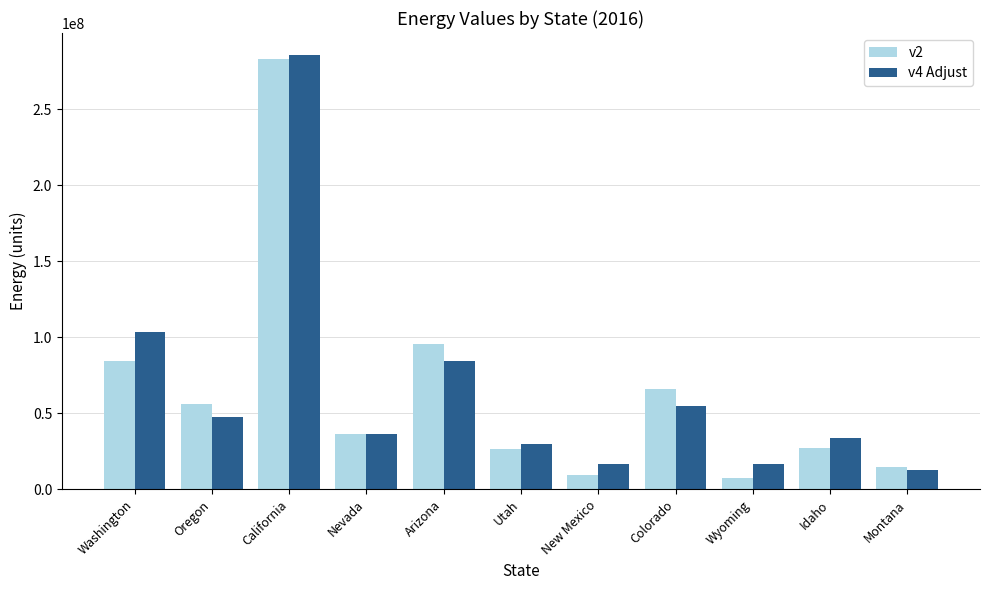

What is the highest value of the v4 Adjust series?

285711534.2